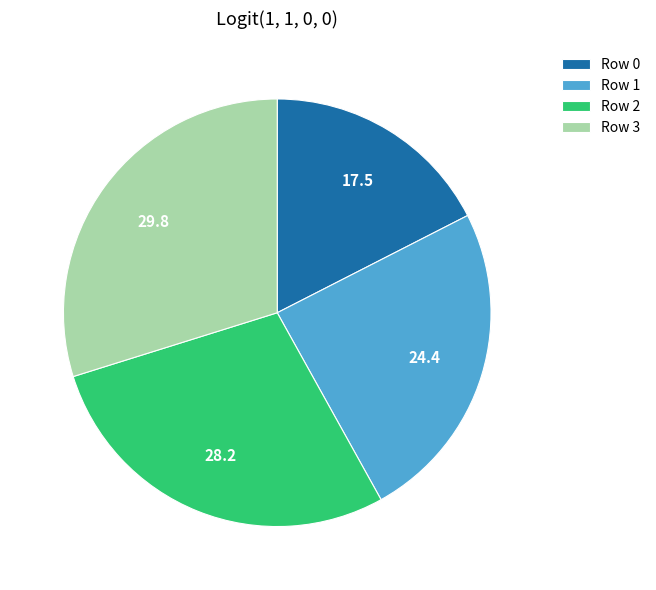

The Row 1 slice represents 24% of the pie. True or false?

True